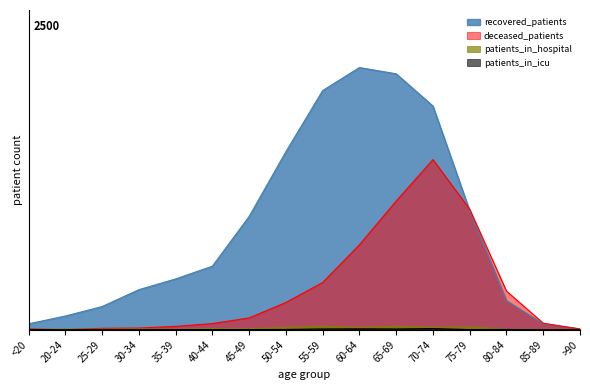

What is the highest value of the patients_in_icu series?

9